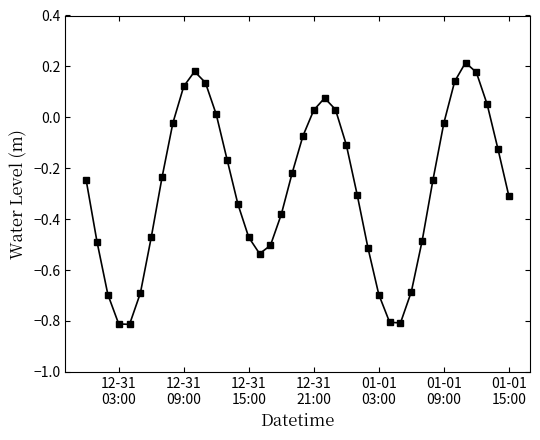

What is the minimum value shown in the chart?

-0.8